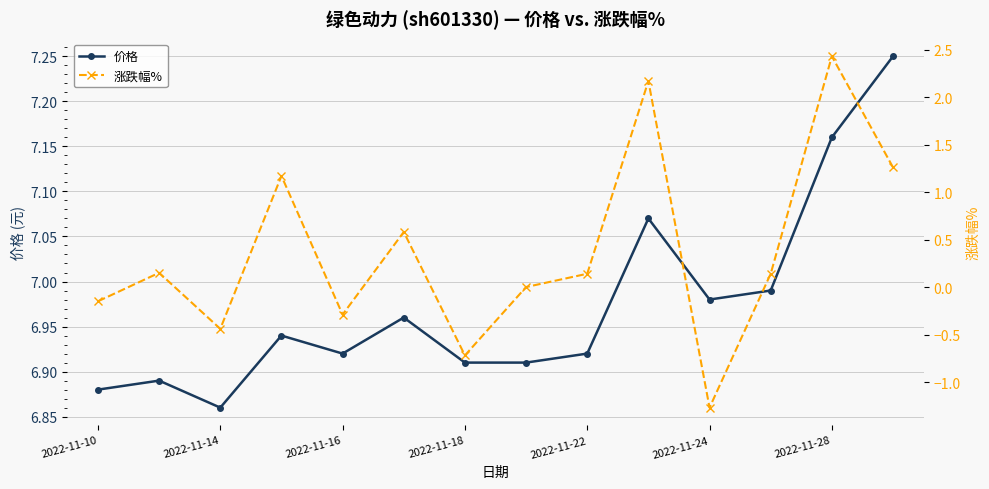

At which category does 价格 reach its first local valley?

2022-11-14